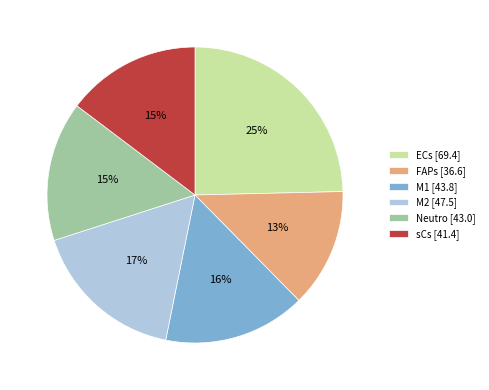

Approximately how many times larger is the value at sCs [41.4] compared to M1 [43.8]?

0.9